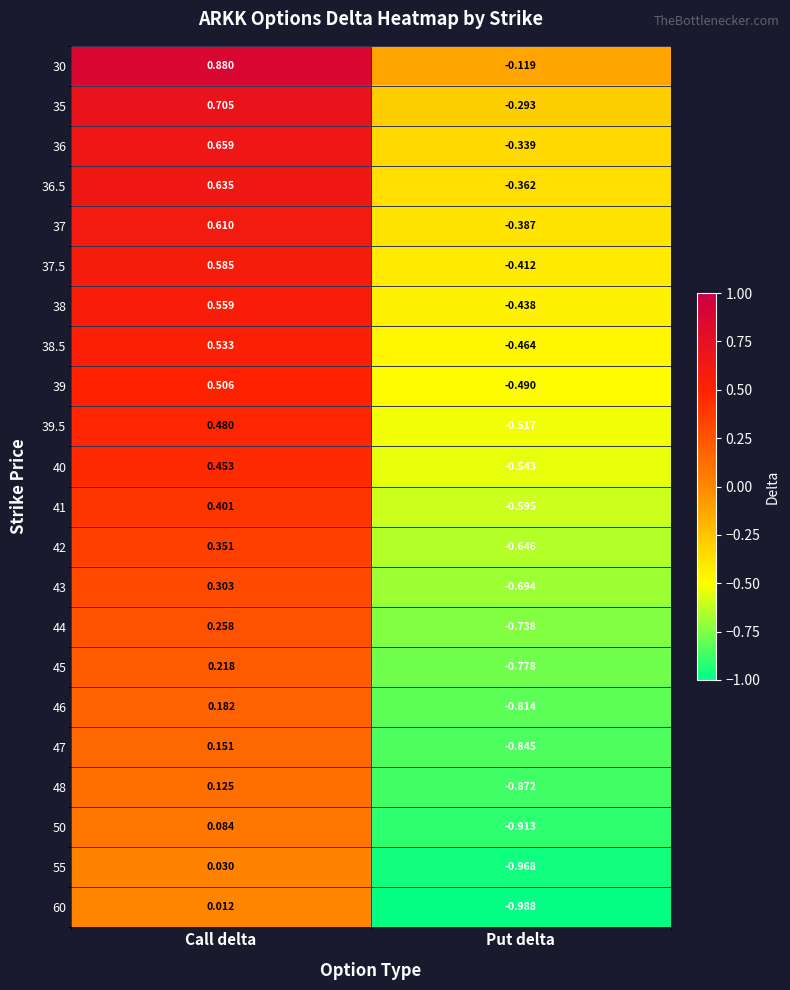

Where is 44 nearest to the value 0?

Call delta